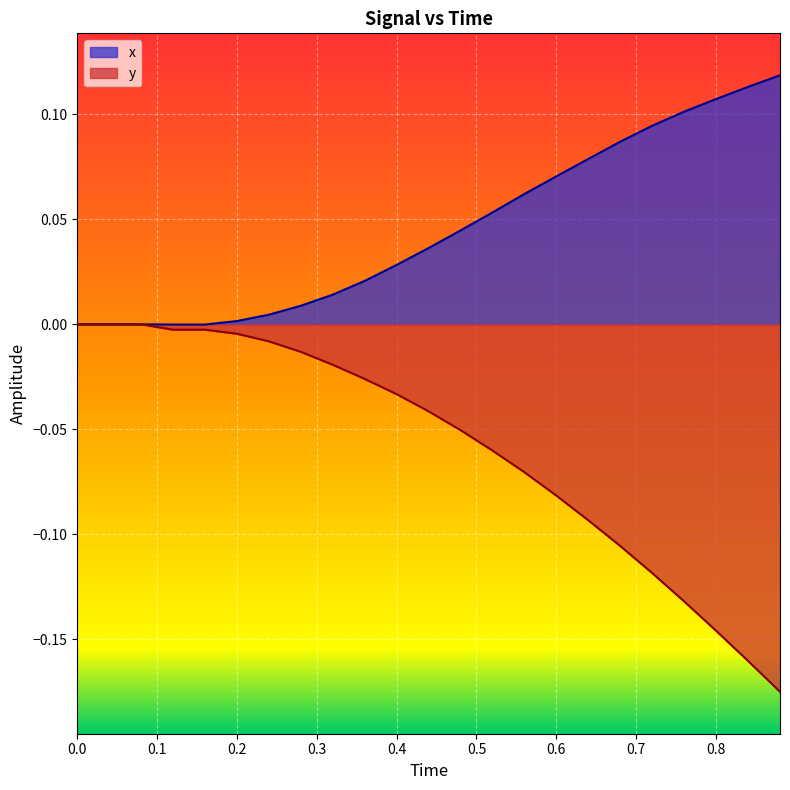

What is the difference between the second highest and minimum values in the x series?

0.1